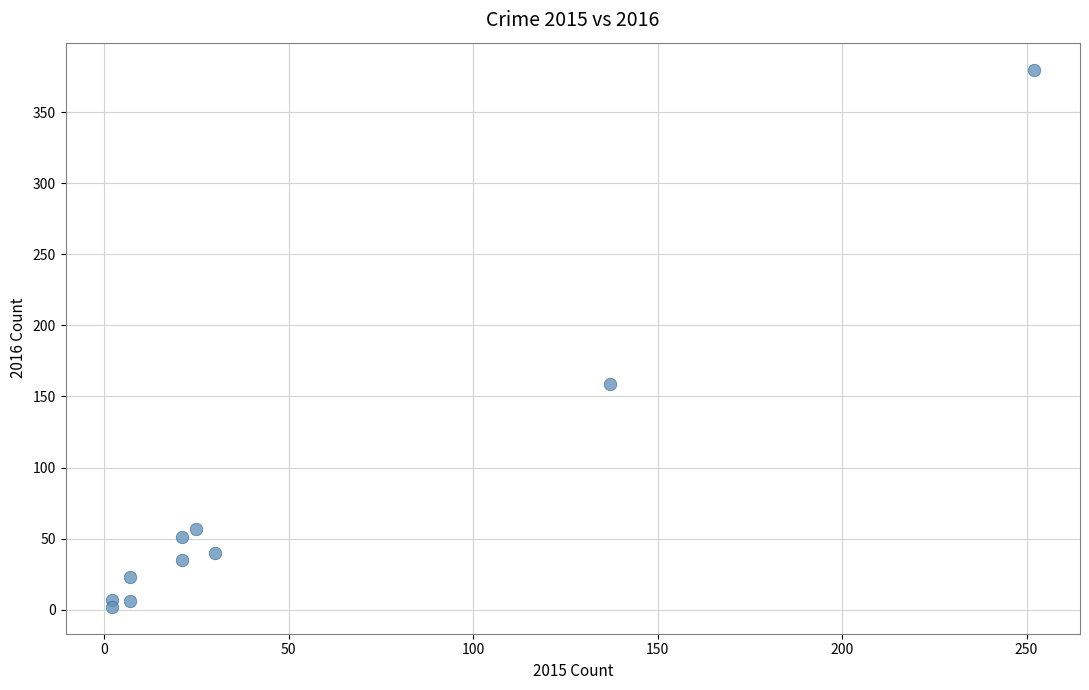

What is the range of Y values (max minus min)?

378